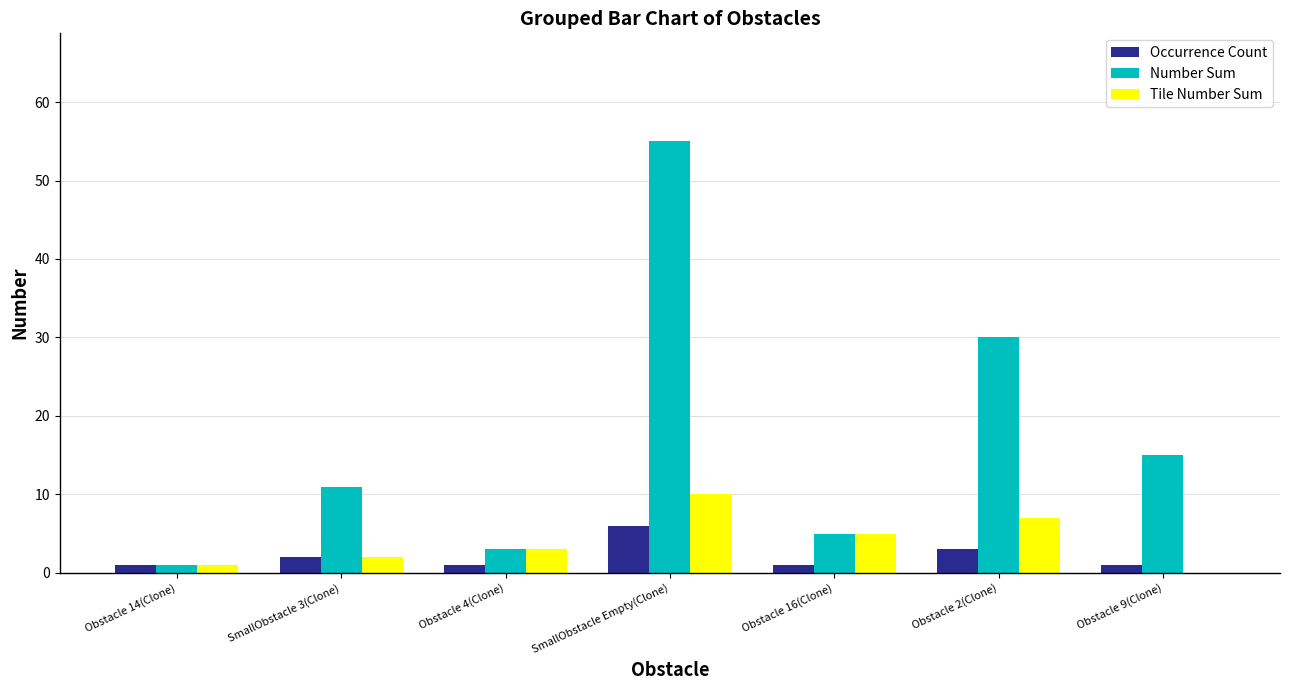

Is the value of Number Sum at SmallObstacle 3(Clone) greater than the value of Tile Number Sum at SmallObstacle 3(Clone)?

Yes